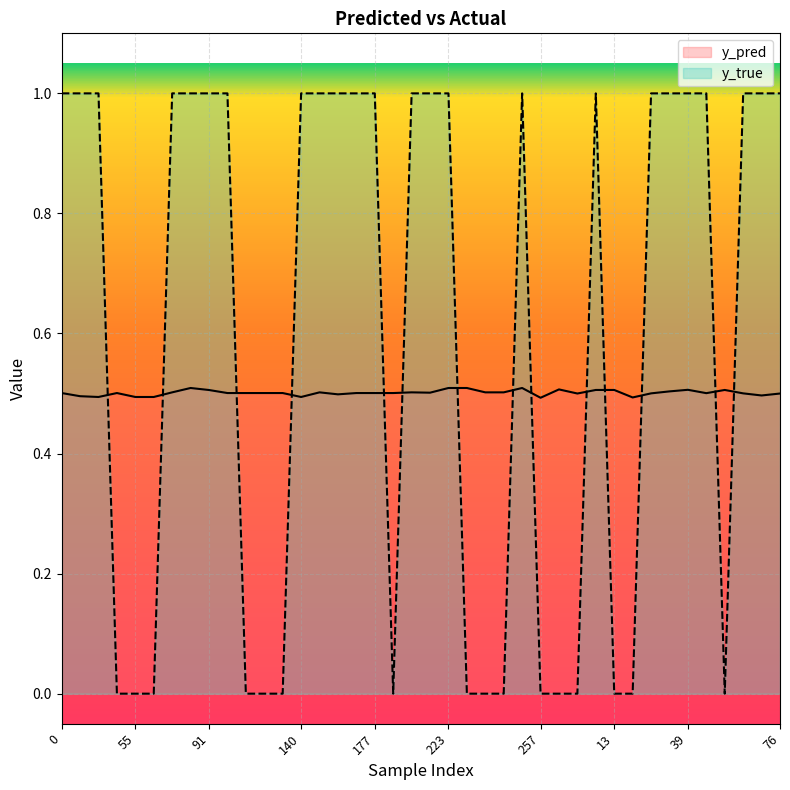

True or false: y_pred and y_true cross at least once.

True